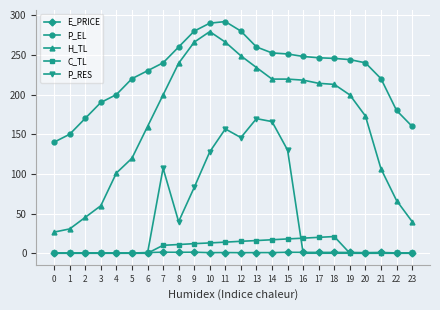

What is the maximum value for C_TL?

21.0